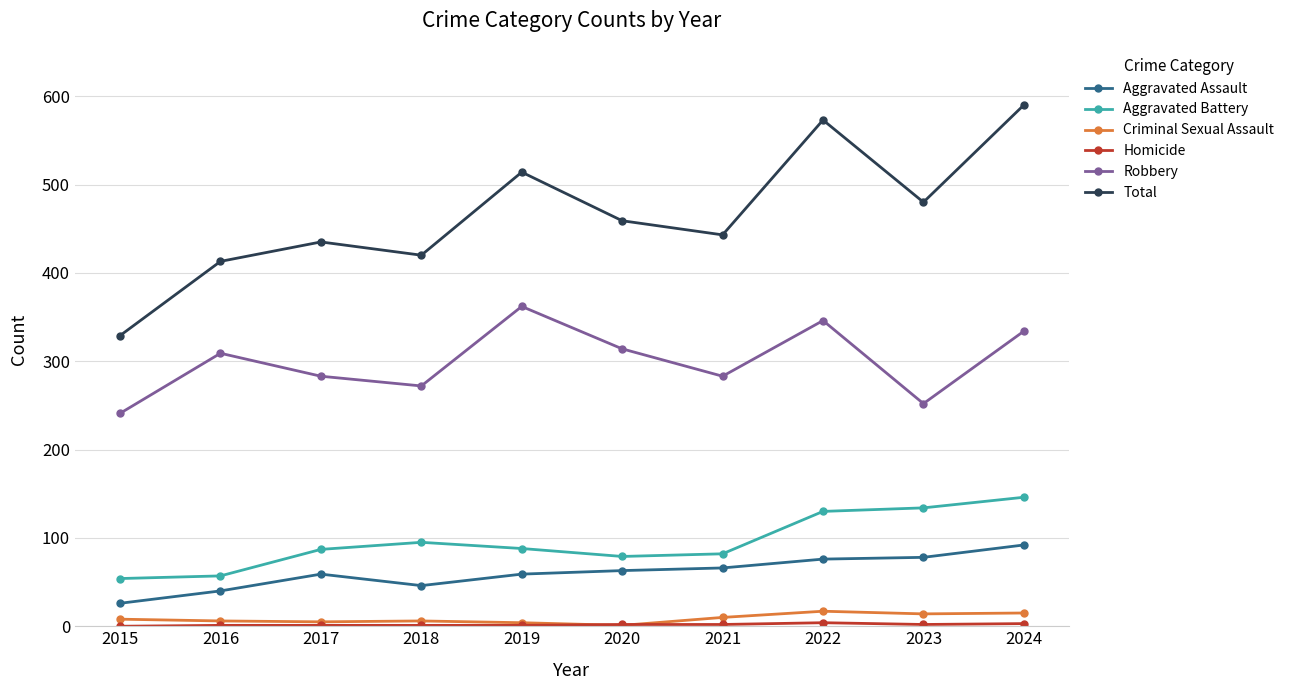

What is the value of the Total point at the 1st from the left?

329